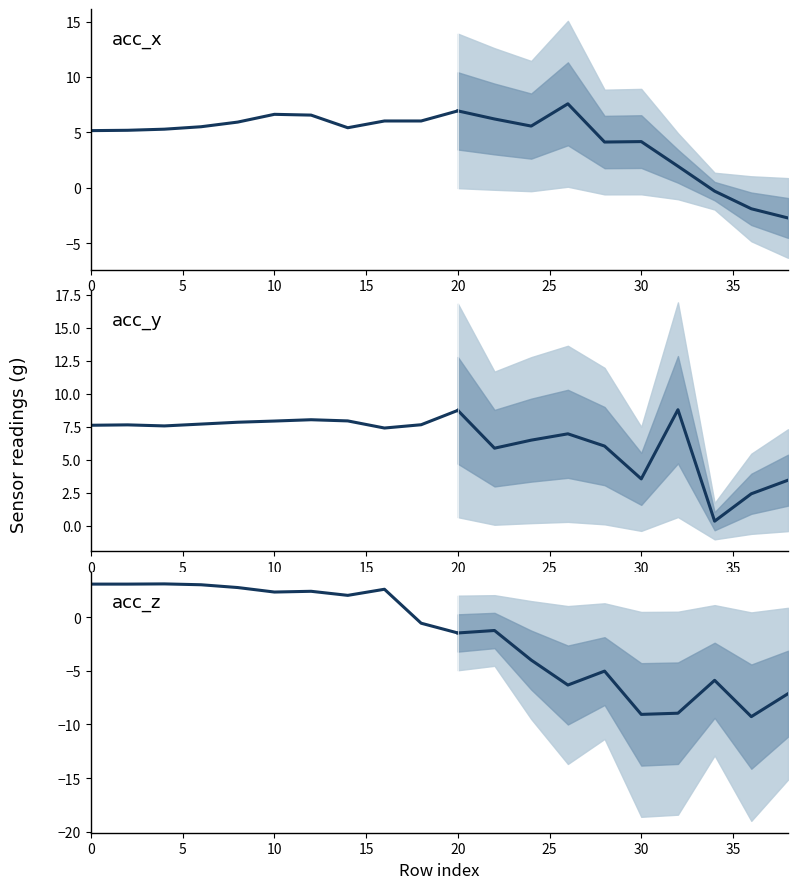

How many negative values does the acc_z series have?

11